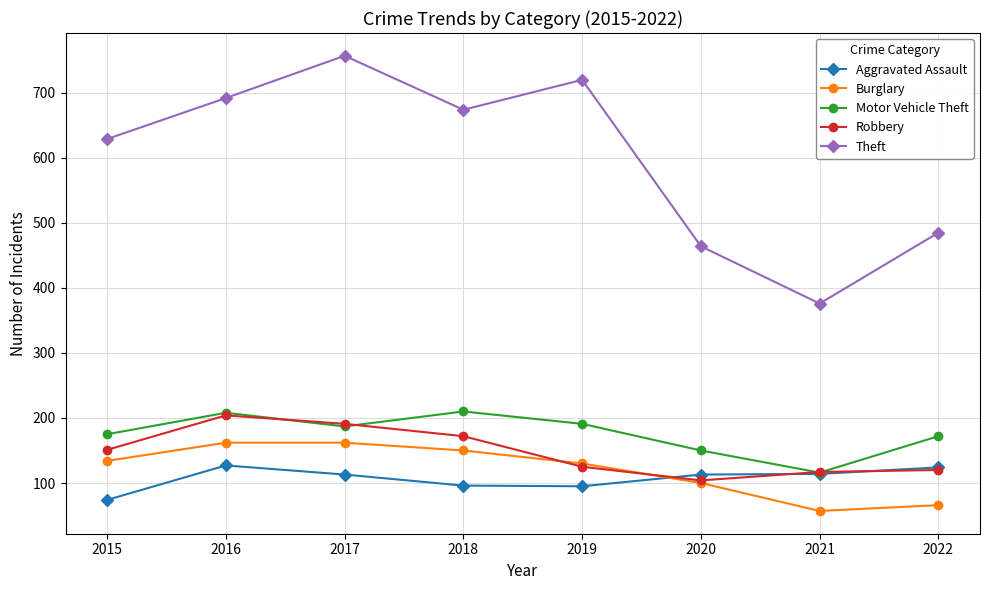

True or false: Aggravated Assault and Theft cross at least once.

False